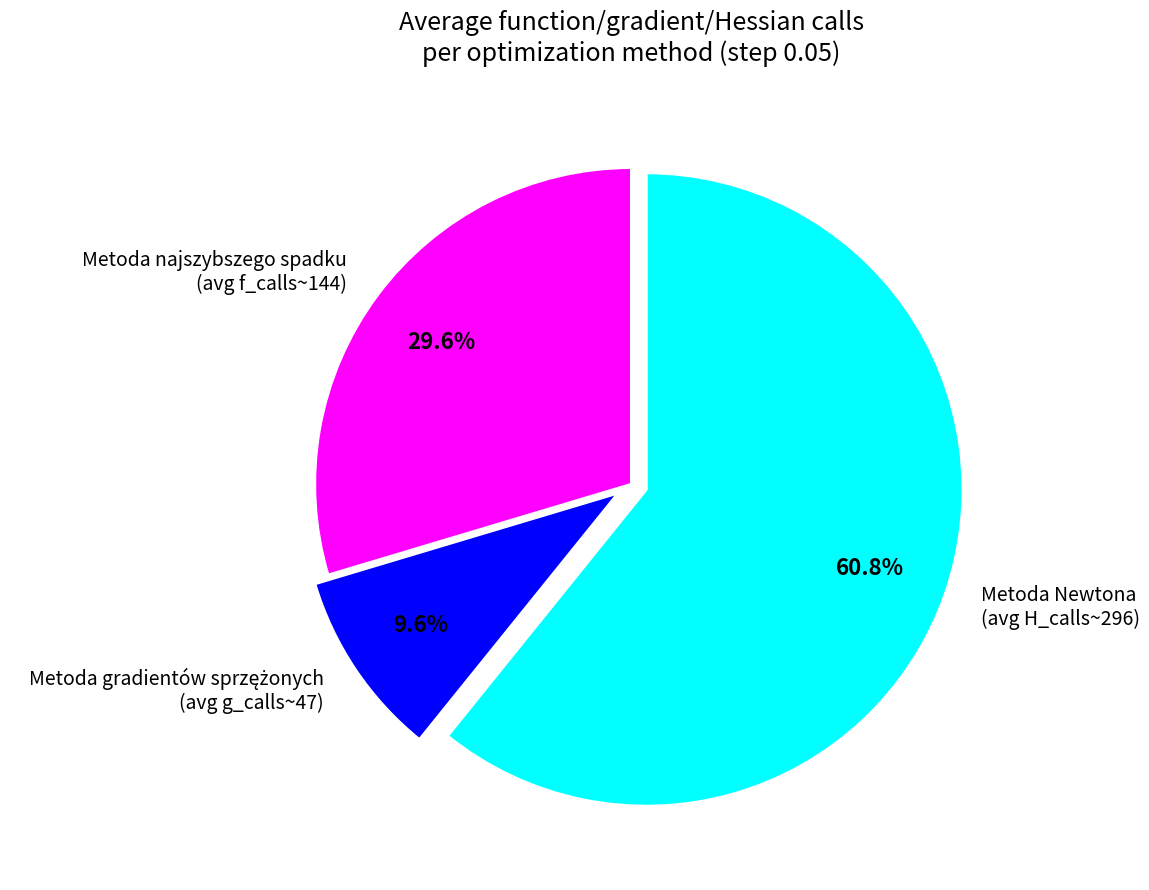

Which category accounts for the majority?

Metoda Newtona (avg H_calls~296)